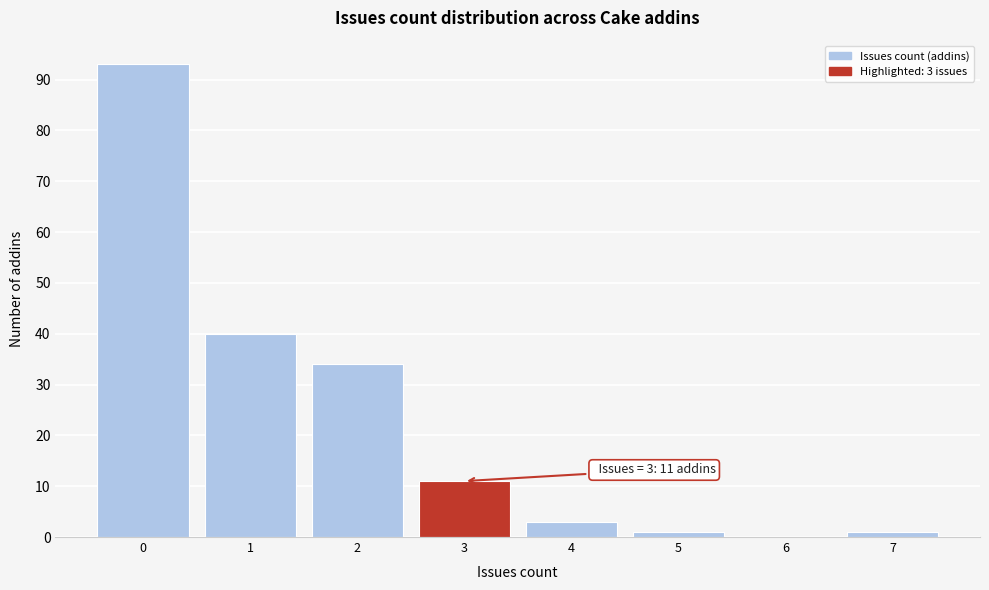

Over which range of the x-axis is the bar tallest?

-0.5 to 0.5